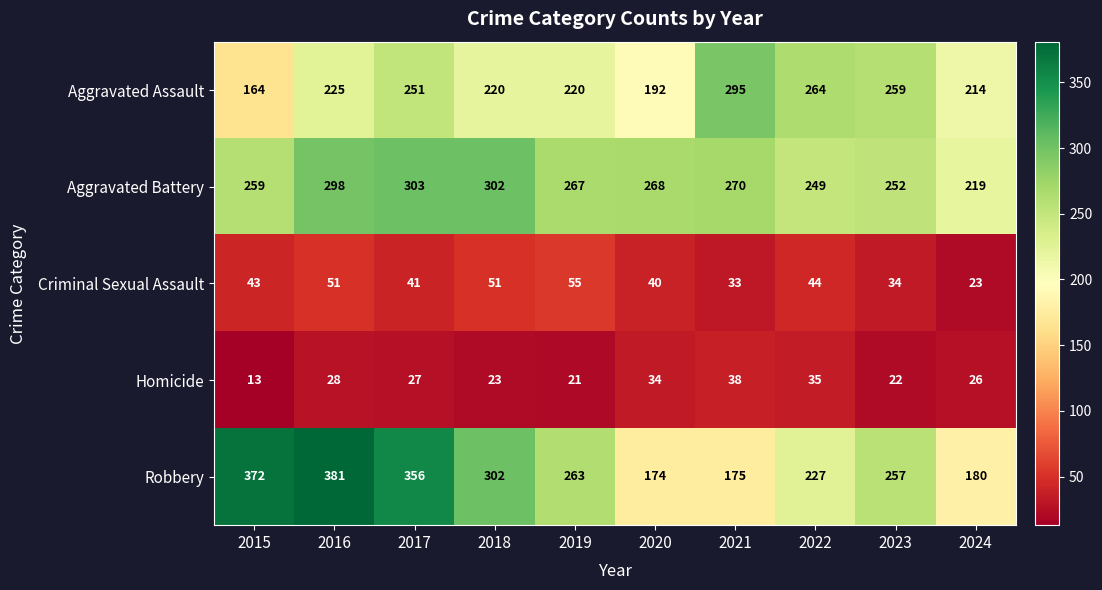

List the labels in order of Aggravated Battery value, largest first.

2017, 2018, 2016, 2021, 2020, 2019, 2015, 2023, 2022, 2024